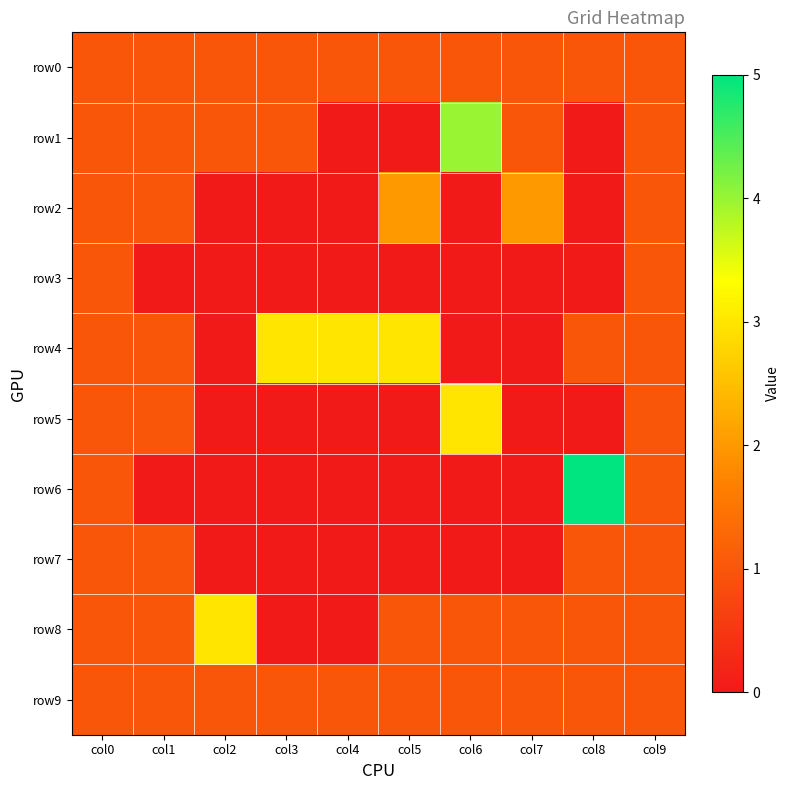

Which series changed the most between col7 and col8?

row6